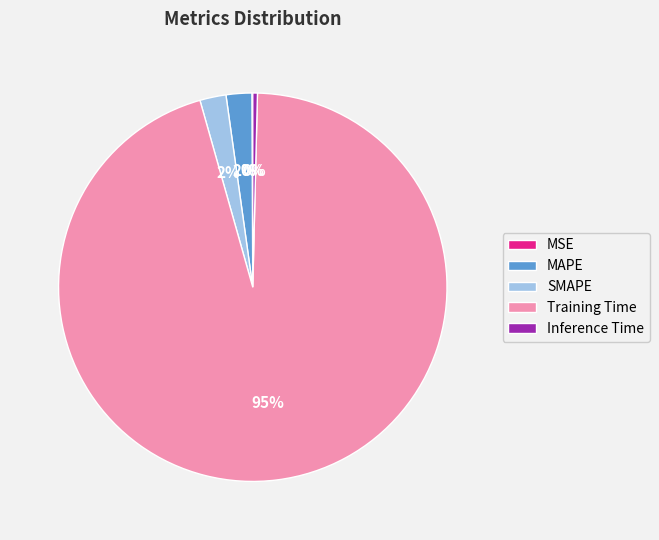

What is the largest slice in the pie chart?

Training Time